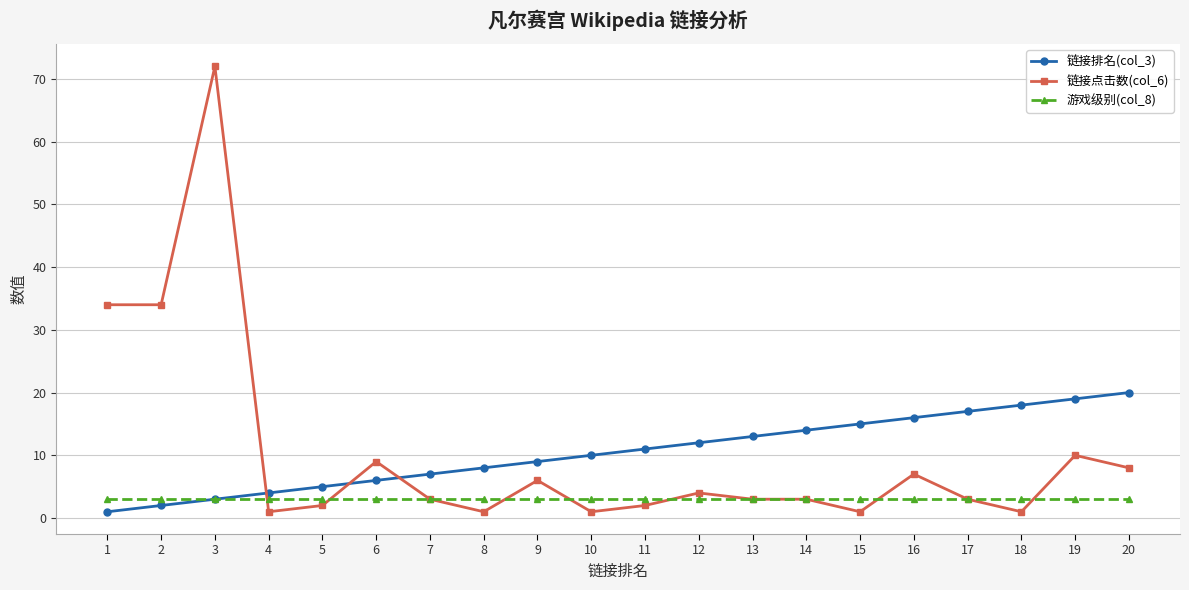

The value of 链接排名(col_3) at 7 is 7. True or false?

True